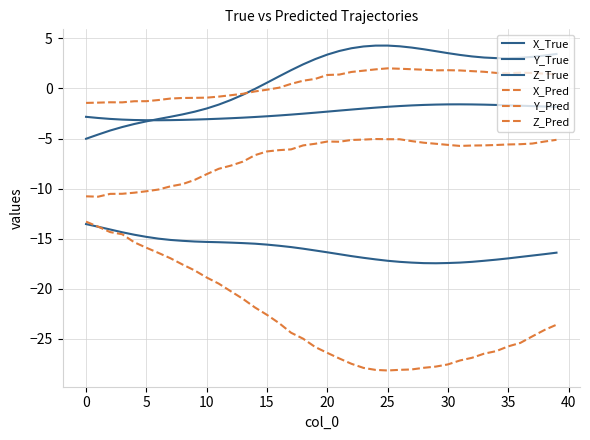

What is the difference between the second highest and second lowest values in the Z_Pred series?

5.7